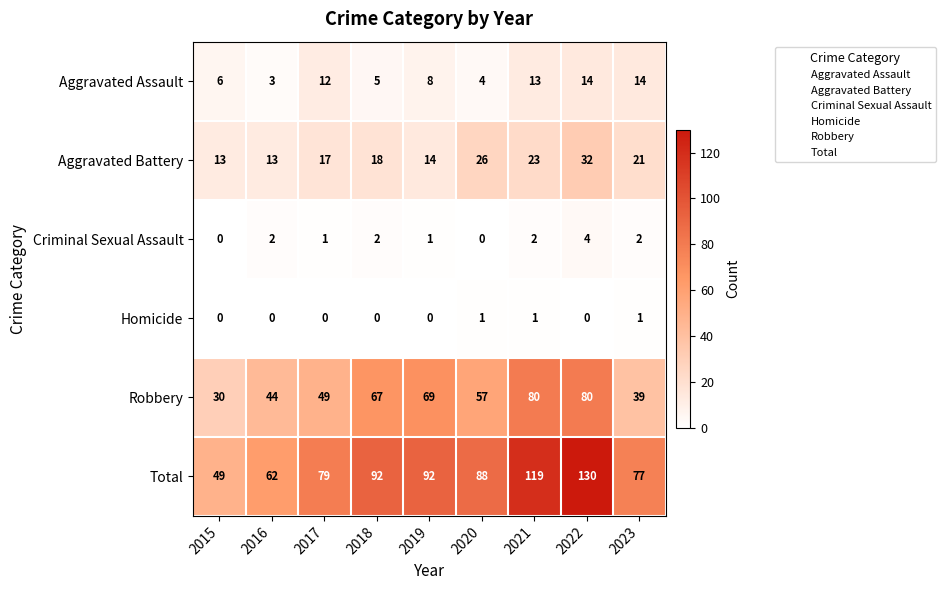

Between 2016 and 2021, which series saw the biggest shift?

Total